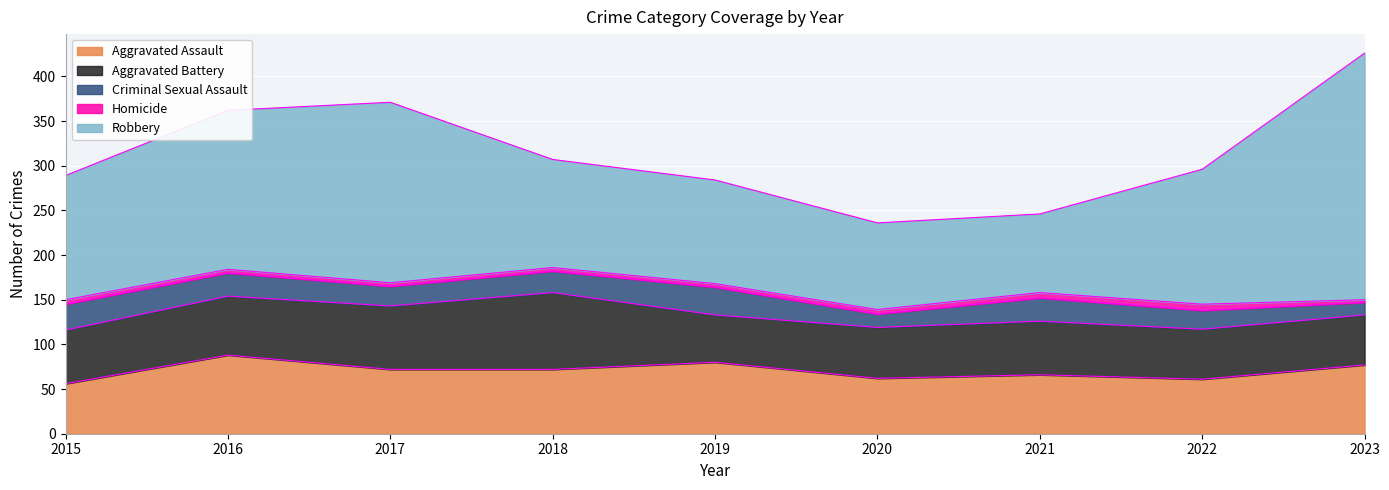

Where does the Aggravated Battery series first go above 60?

2016